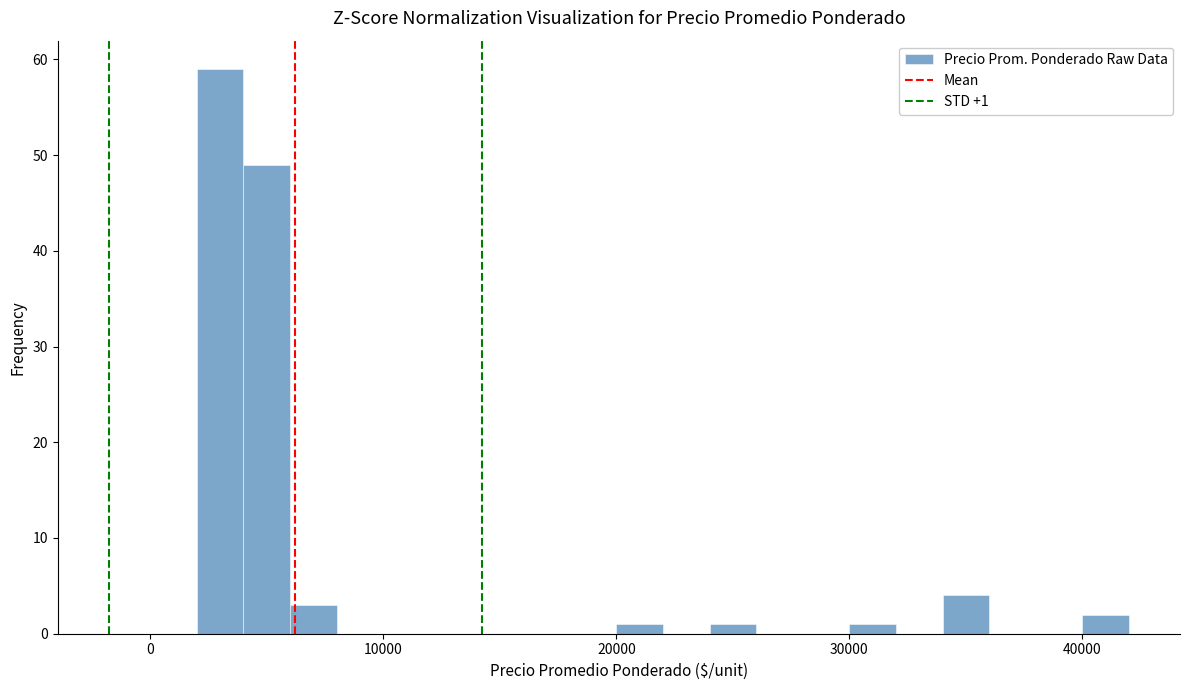

Around what value on the x-axis is the tallest bar? Give the approximate position of its centre, as read against the axis.

3000